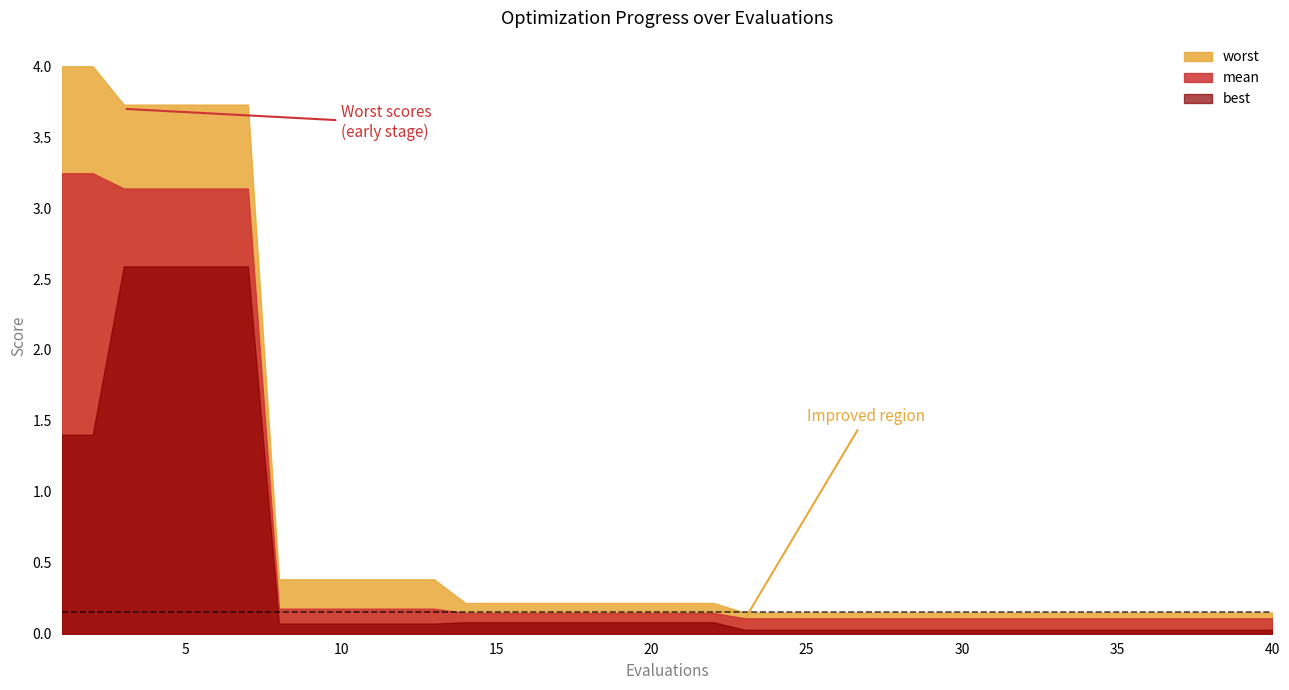

What is the sum of all mean values?

26.5